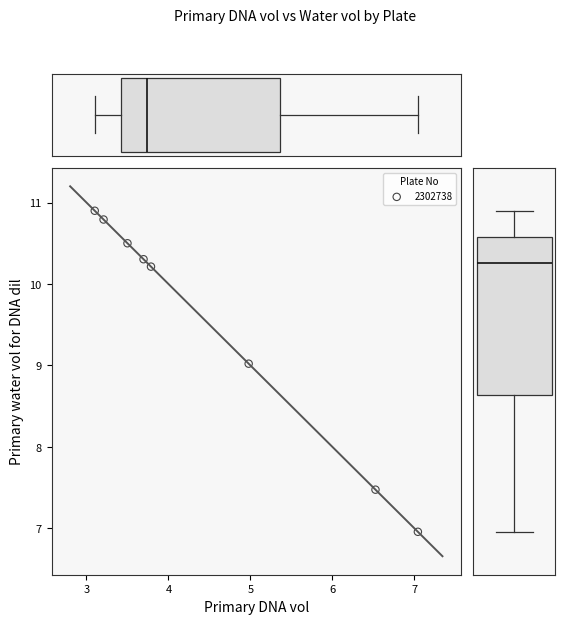

What Y value in the scatter plot is closest to 8?

7.5